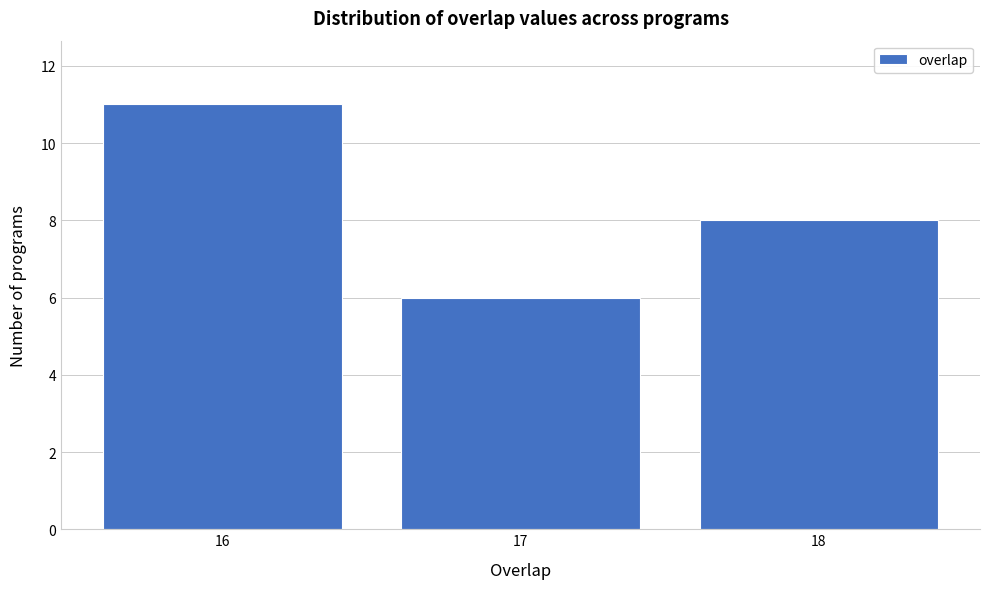

Reading left to right, transcribe all the data shown in this chart.

16=11	17=6	18=8